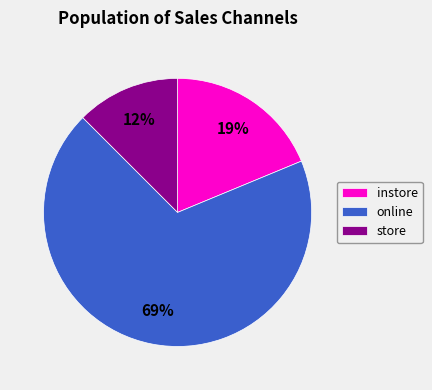

Is the sum of store and instore greater than half?

No